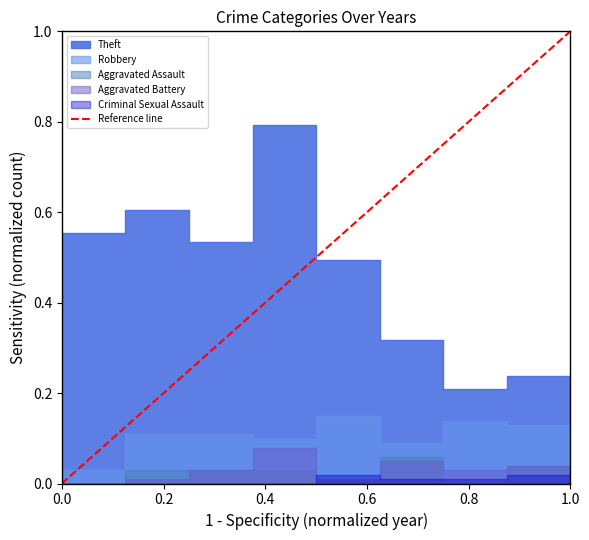

What is the sum of the values at 1.0 and 0.0?

1